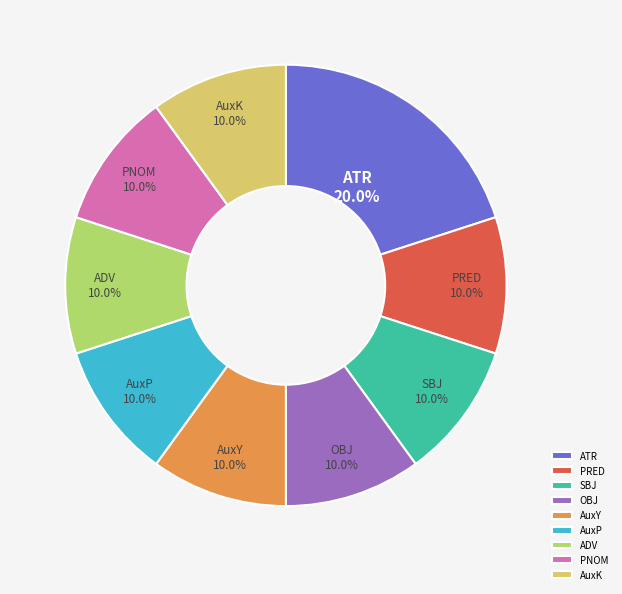

What is the largest slice in the pie chart?

ATR